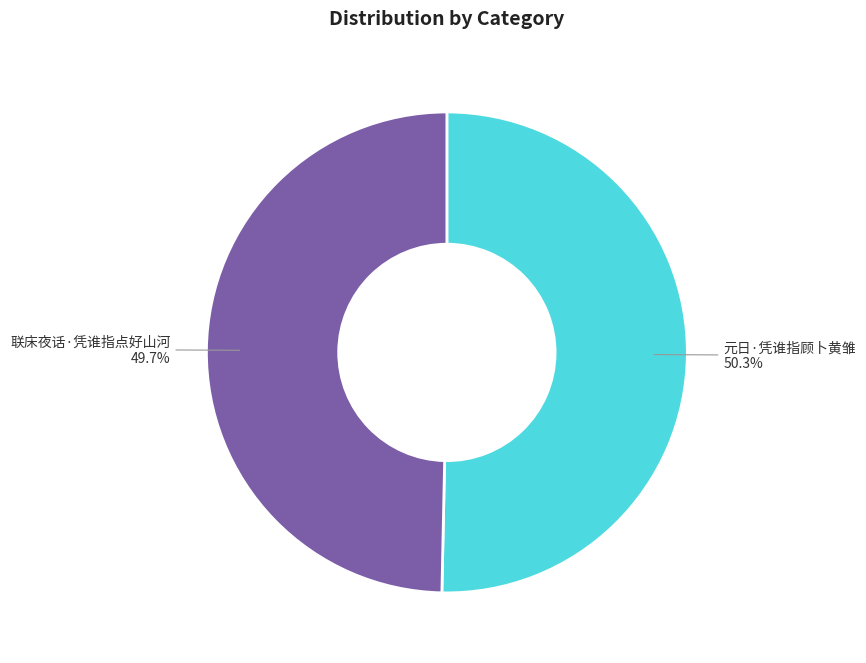

Does any single category account for the majority?

Yes